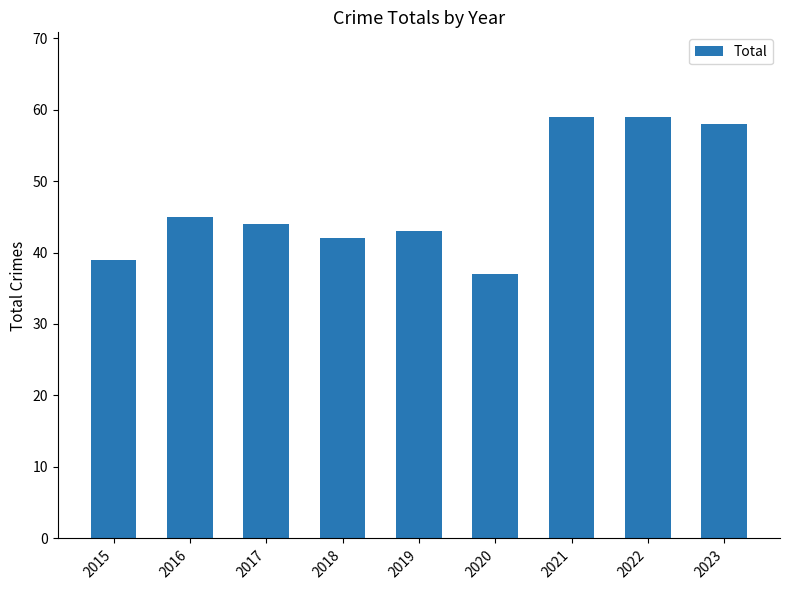

Reading left to right, extract all data points from this chart.

2015=39	2016=45	2017=44	2018=42	2019=43	2020=37	2021=59	2022=59	2023=58